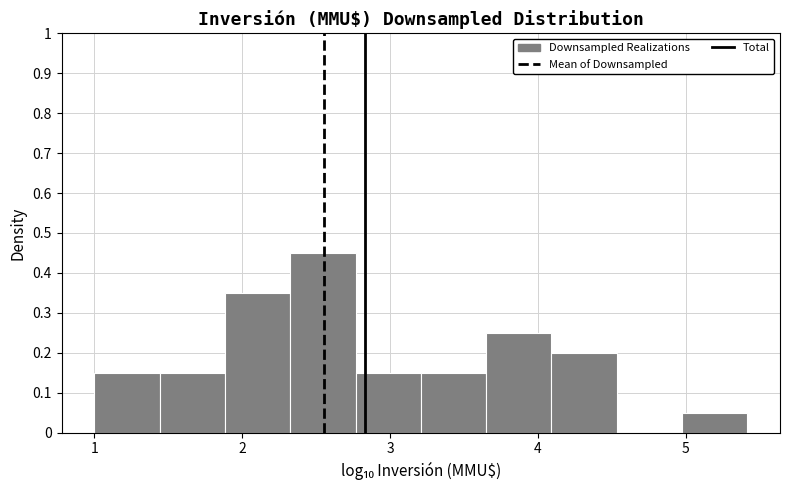

Reading left to right, transcribe this chart: for each bar, give the range it covers on the x-axis and its height. Neither the bar edges nor the heights are printed on the chart, so give them approximately, as read against the axes.

1.0 to 1.4: 0.15
1.4 to 1.9: 0.15
1.9 to 2.3: 0.35
2.3 to 2.8: 0.45
2.8 to 3.2: 0.15
3.2 to 3.6: 0.15
3.6 to 4.1: 0.25
4.1 to 4.5: 0.20
4.5 to 5.0: 0
5.0 to 5.4: 0.05